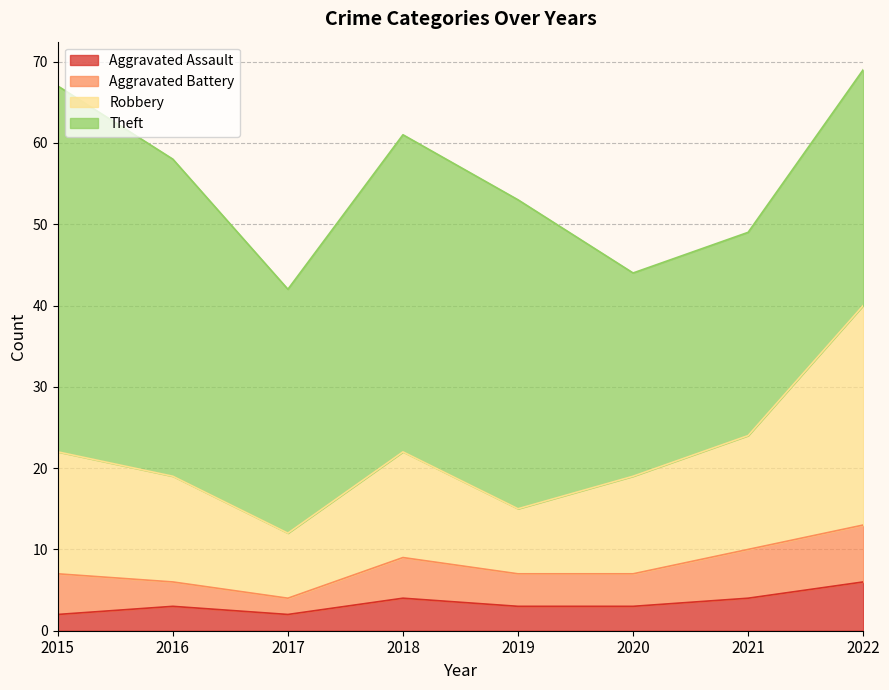

What is the total value across all series at 2019?

53